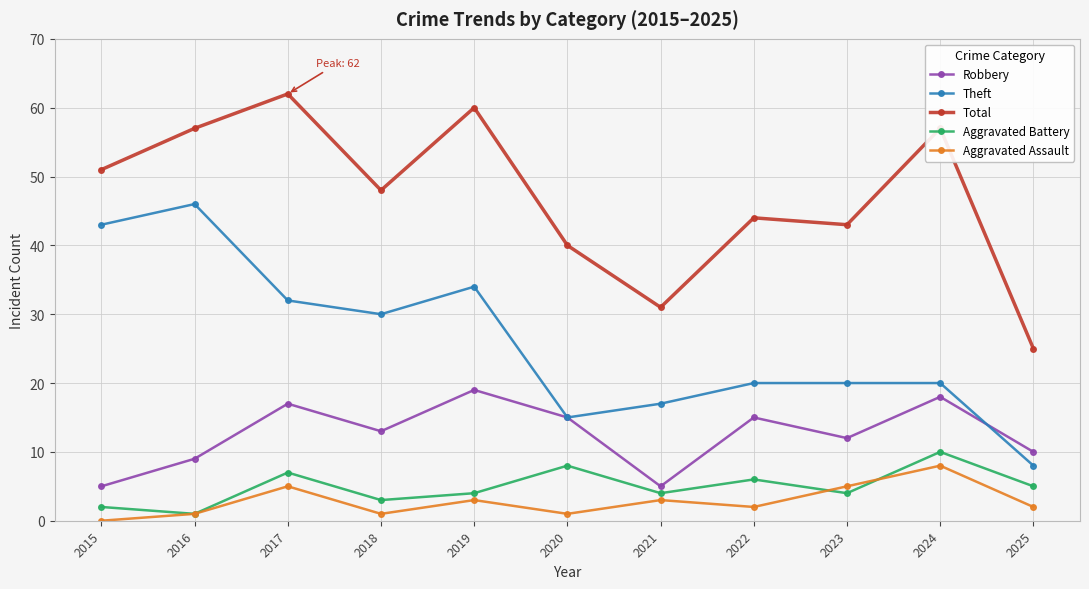

True or false: Robbery and Theft intersect in this chart.

True